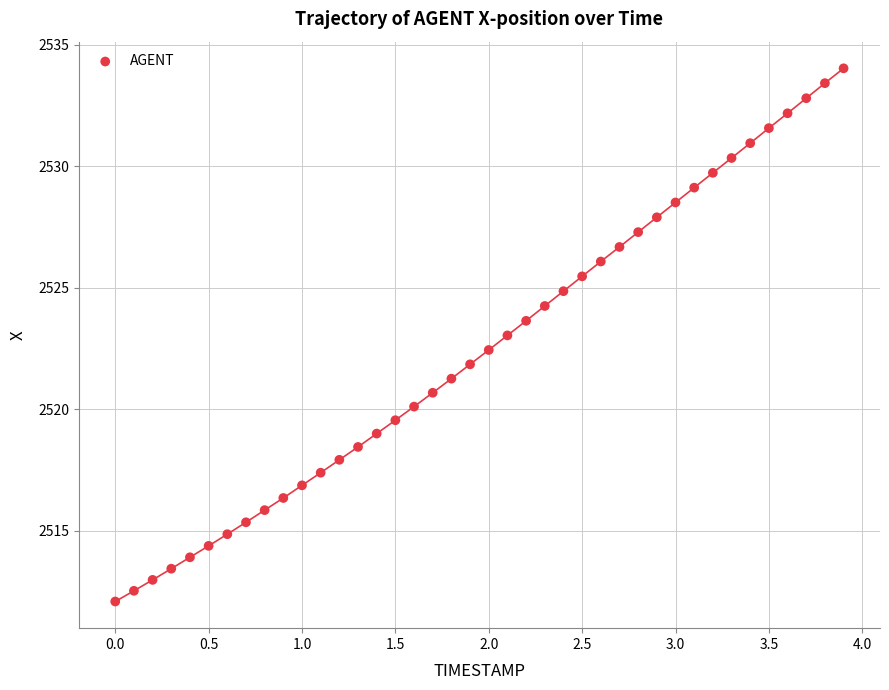

What is the range of Y values (max minus min)?

21.9